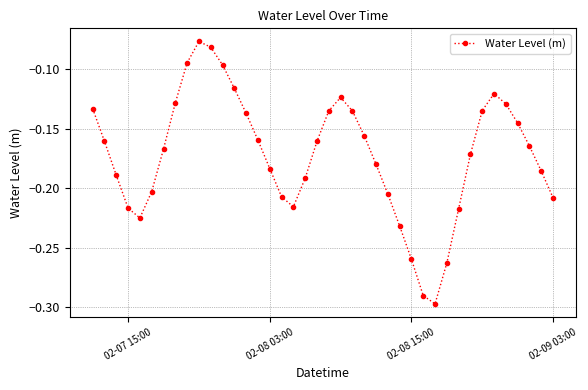

True or false: there are more than 2 points higher than both neighbors.

True